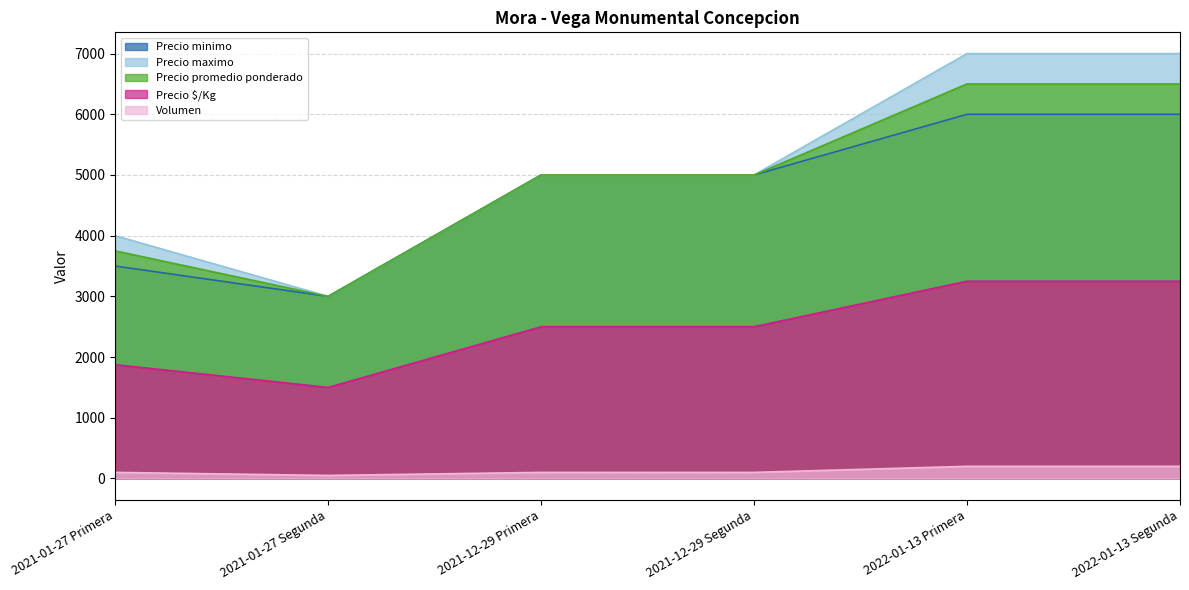

Between 2021-01-27 Segunda and 2021-12-29 Segunda, which series saw the biggest shift?

Precio minimo